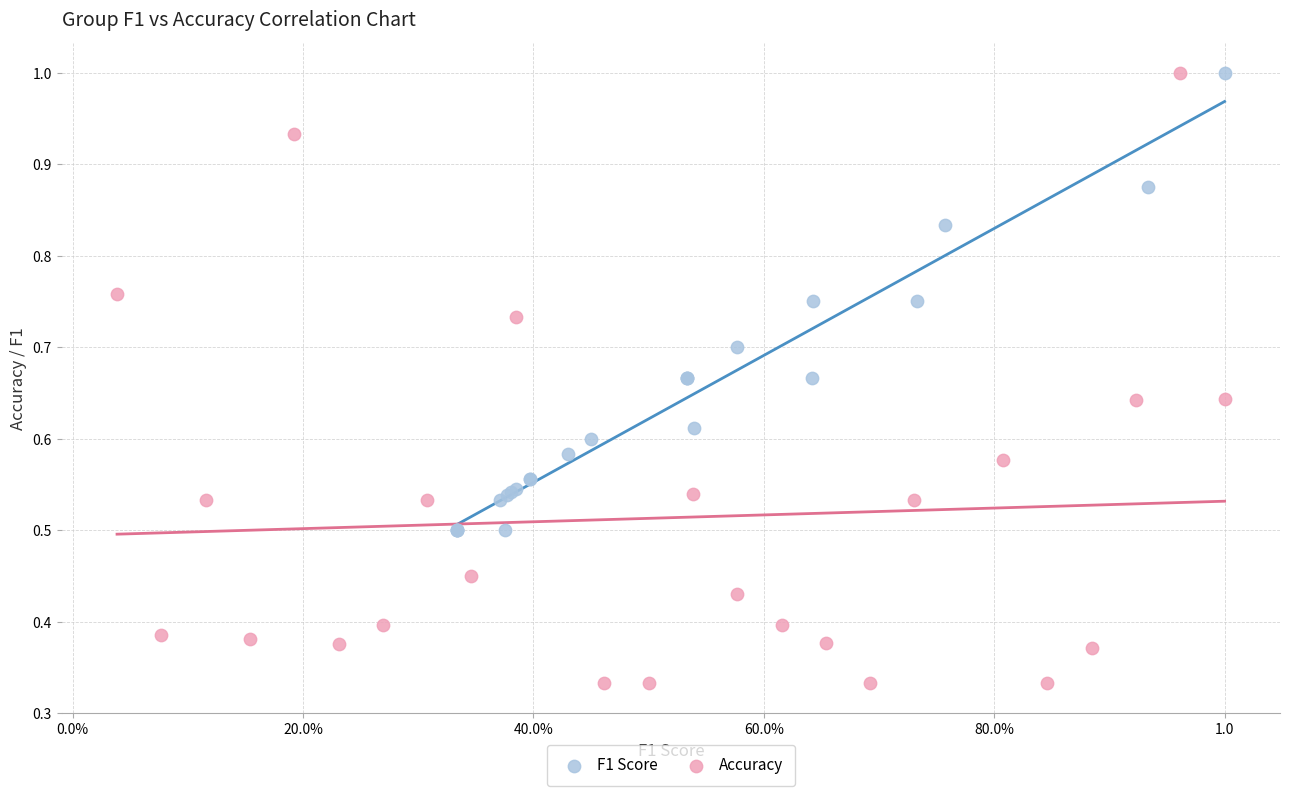

Which series reaches the minimum Y coordinate?

Accuracy